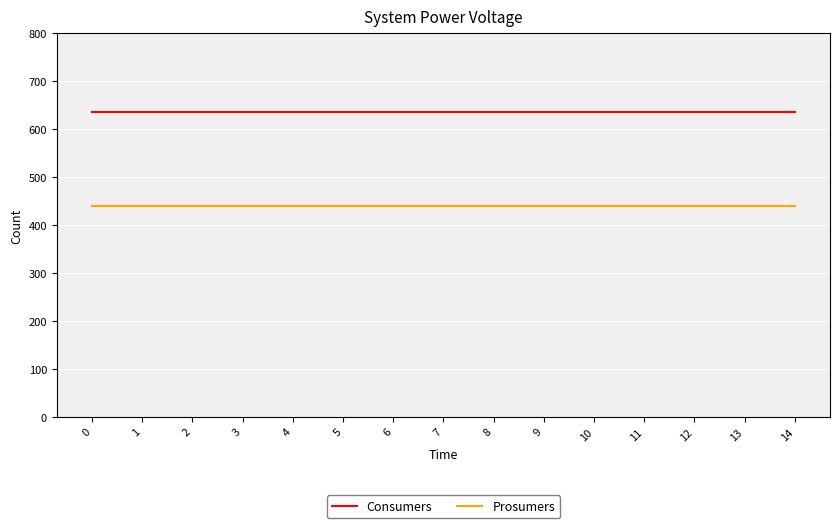

What is the smallest value displayed?

440